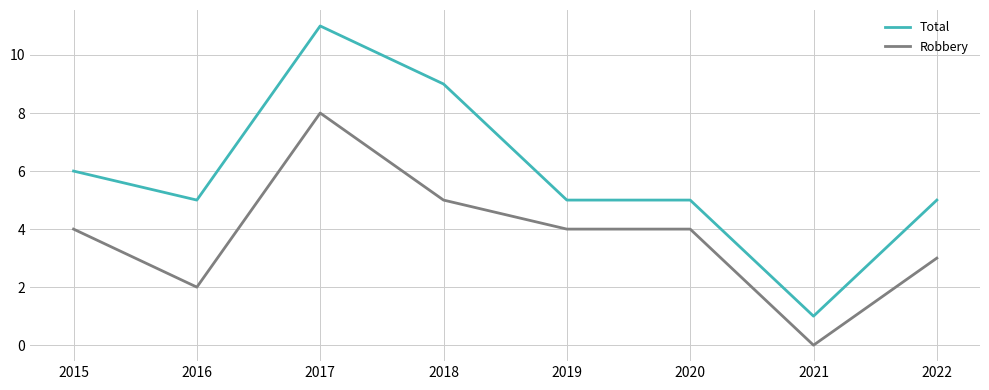

True or false: Robbery and Total cross at least once.

False